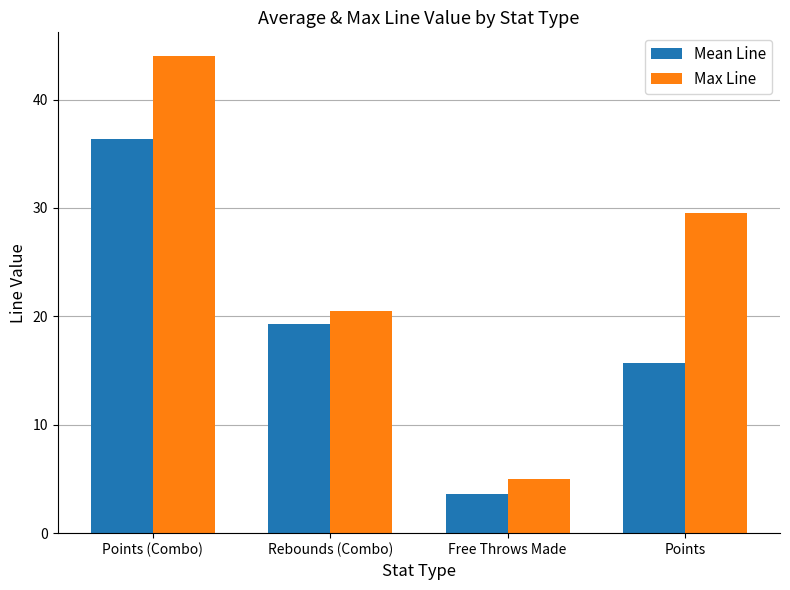

Between Points (Combo) and Free Throws Made, which series saw the biggest shift?

Max Line